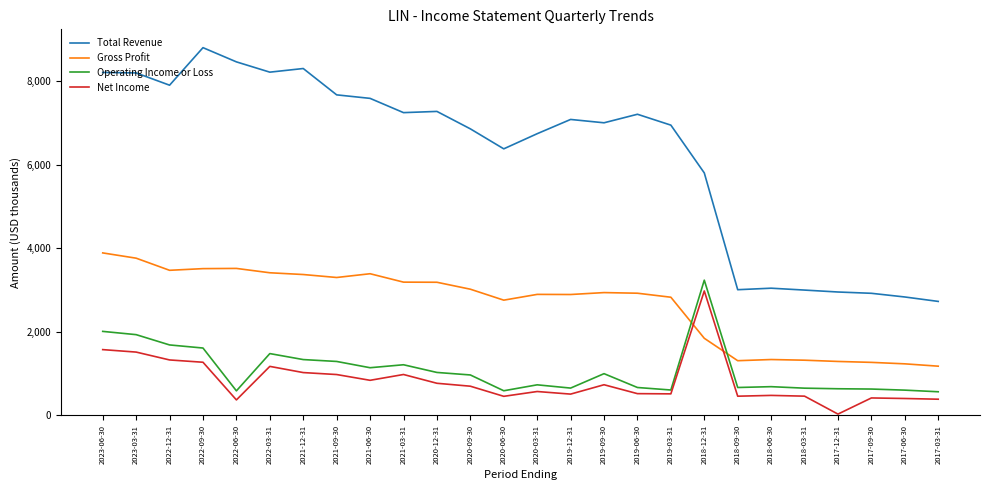

What is the average value of the Net Income series?

826